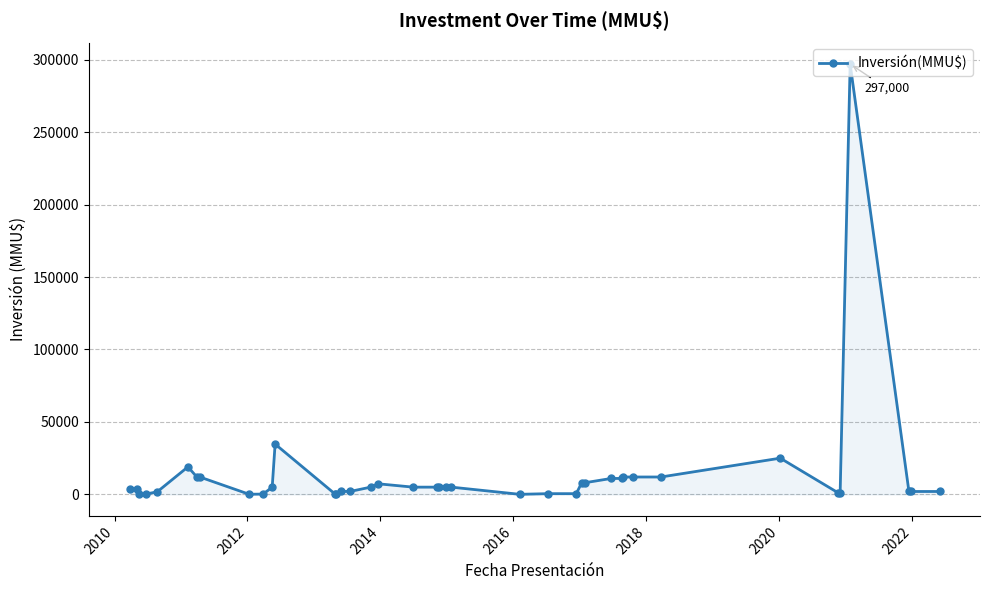

What is the sum of all values?

541006